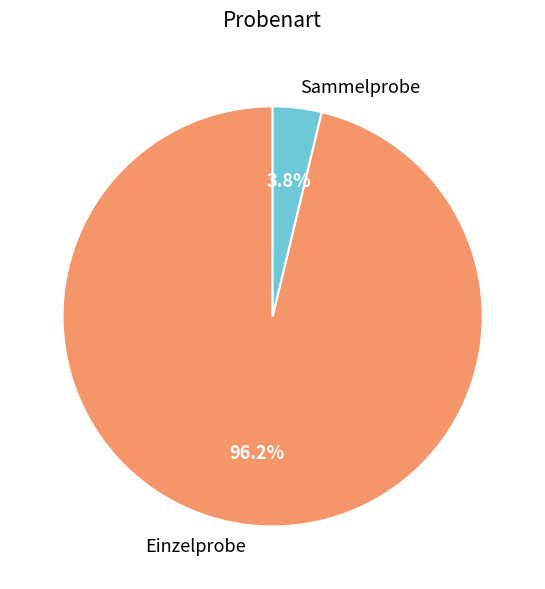

Do Einzelprobe and Sammelprobe together represent more than half of the pie?

Yes